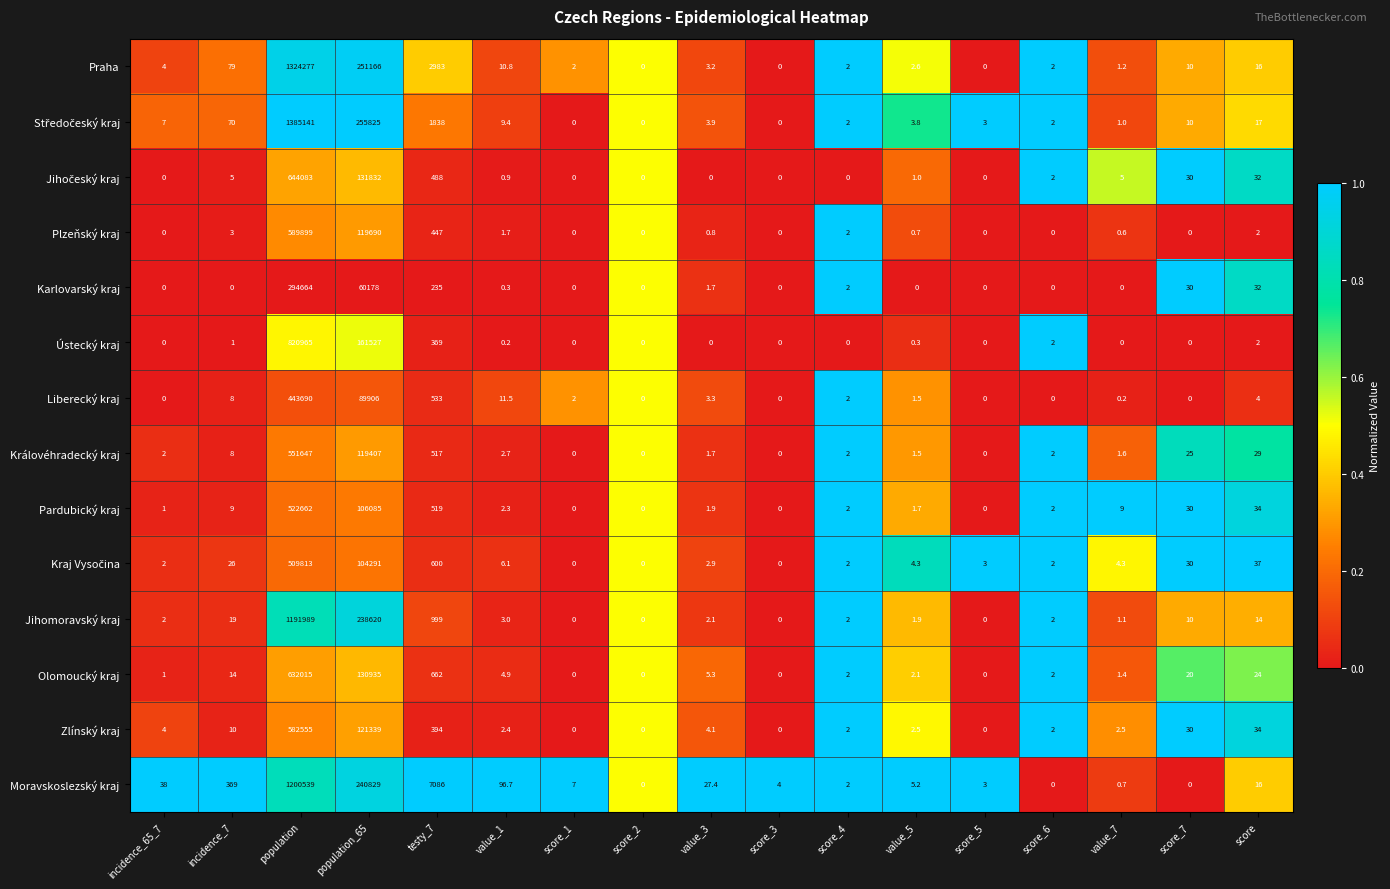

The Královéhradecký kraj series shows -303823.1 at score_3. True or false?

False